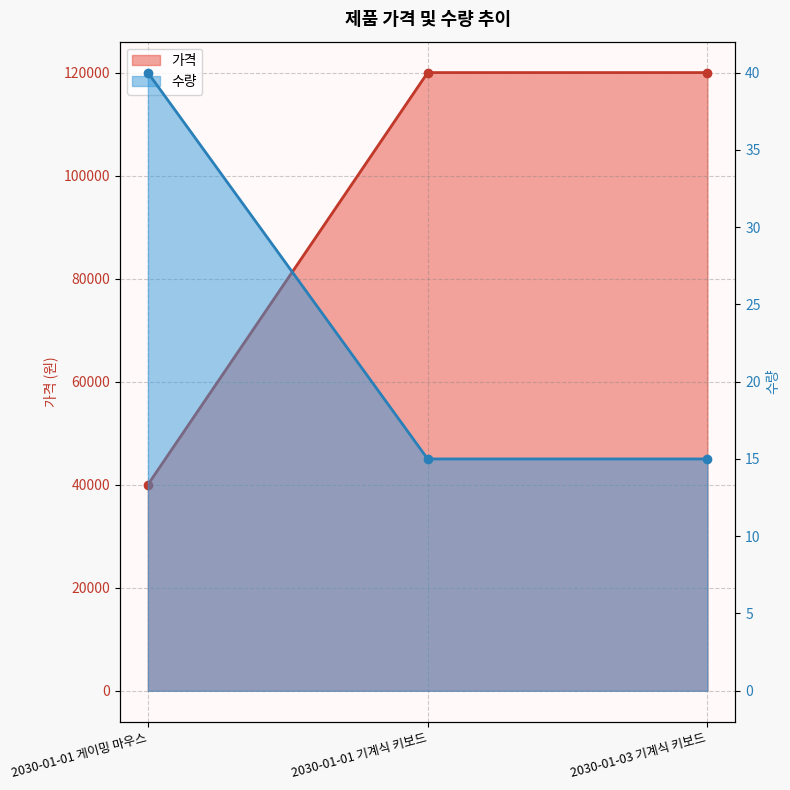

What position from the right is 2030-01-01 기계식 키보드?

2